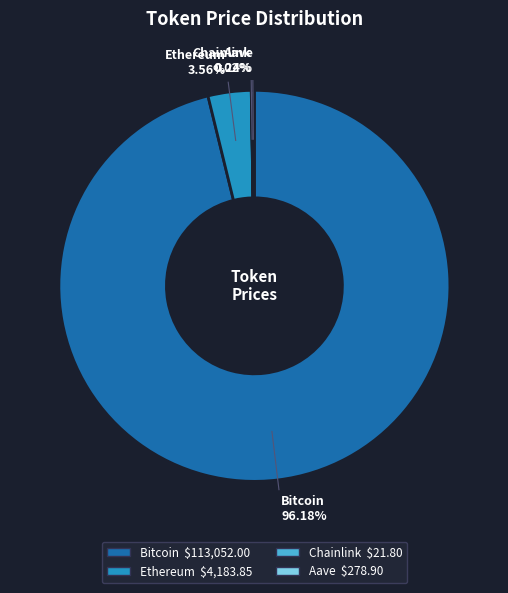

Is Ethereum the majority of the pie?

No